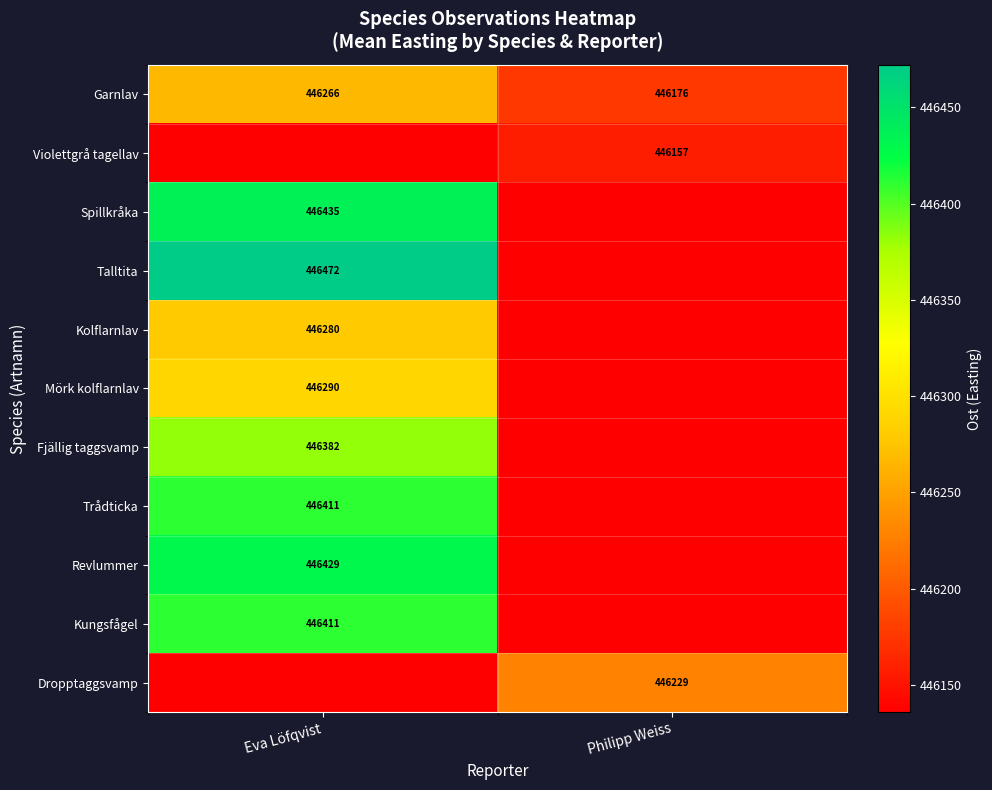

At which category is the sum across all series the highest?

Eva Löfqvist